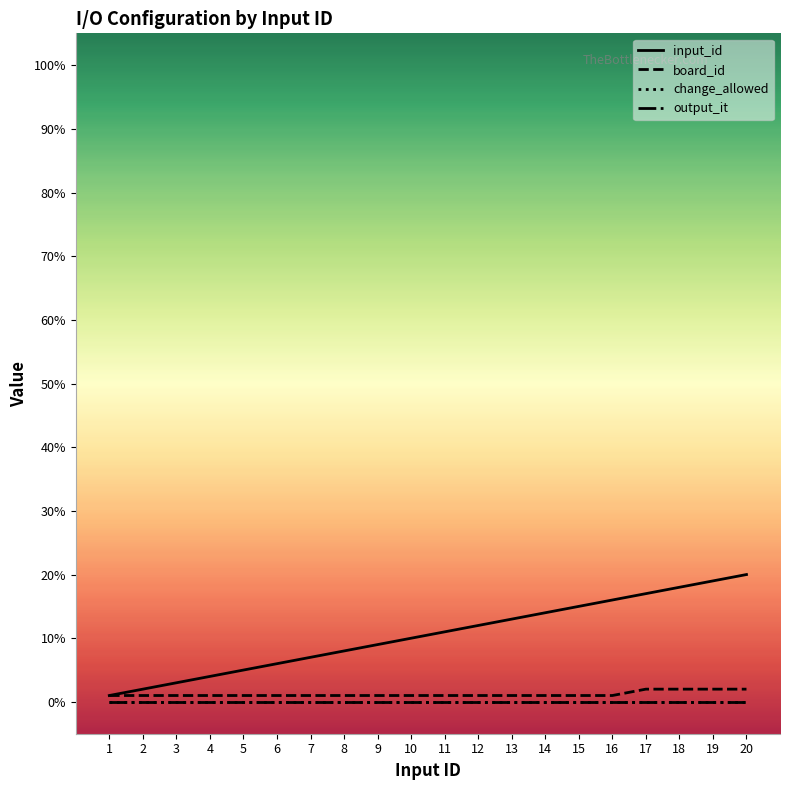

True or false: board_id and input_id intersect in this chart.

False